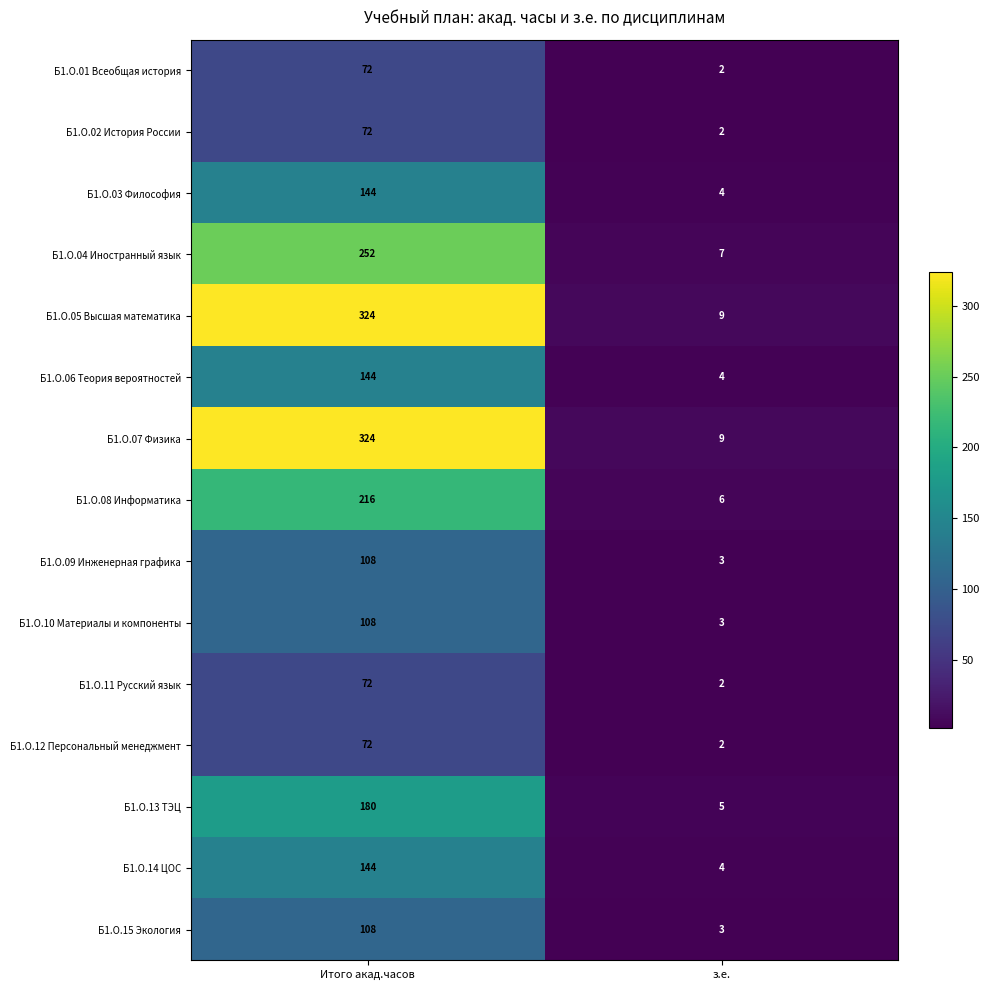

At which category is the sum across all series the highest?

Итого акад.часов